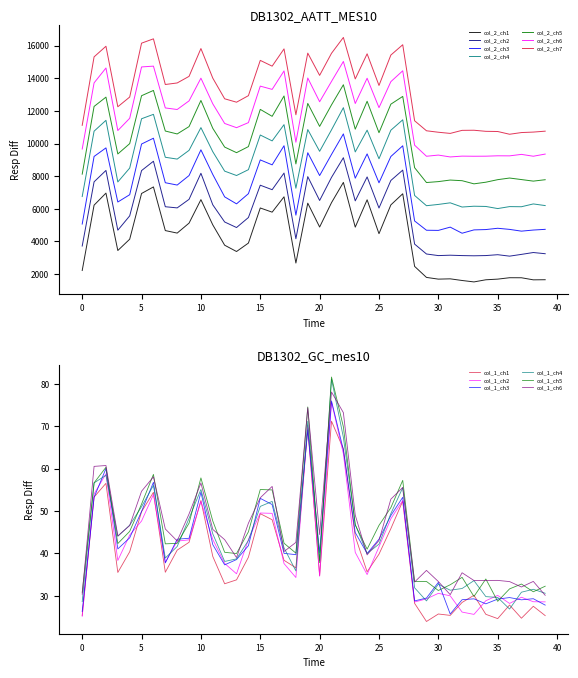

True or false: col_2 has a value of 17506.0 at 13.

False